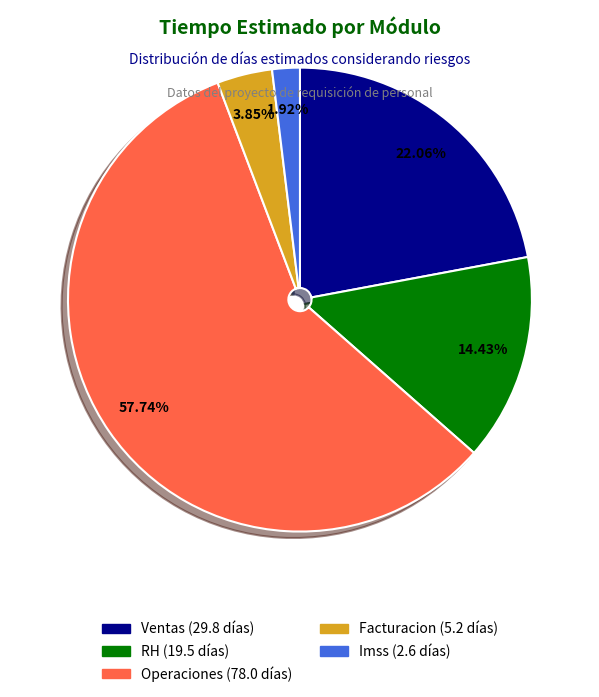

The Ventas slice represents 22% of the pie. True or false?

True